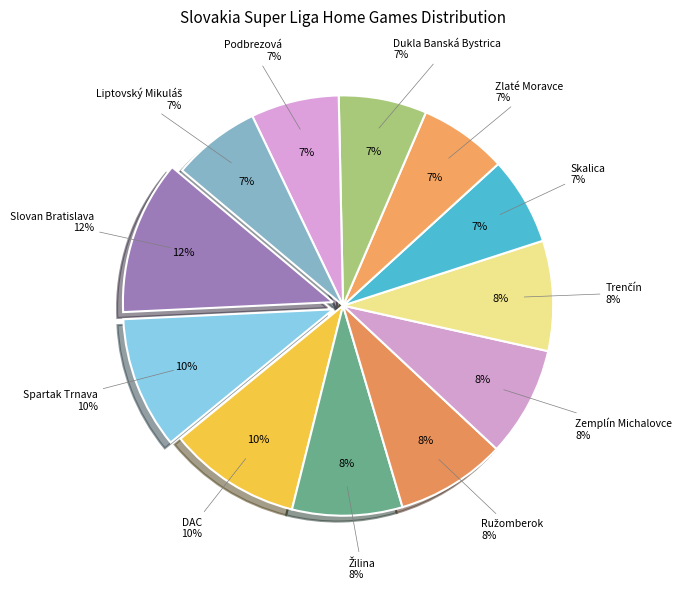

To the nearest percent, what is the average slice percentage?

8%